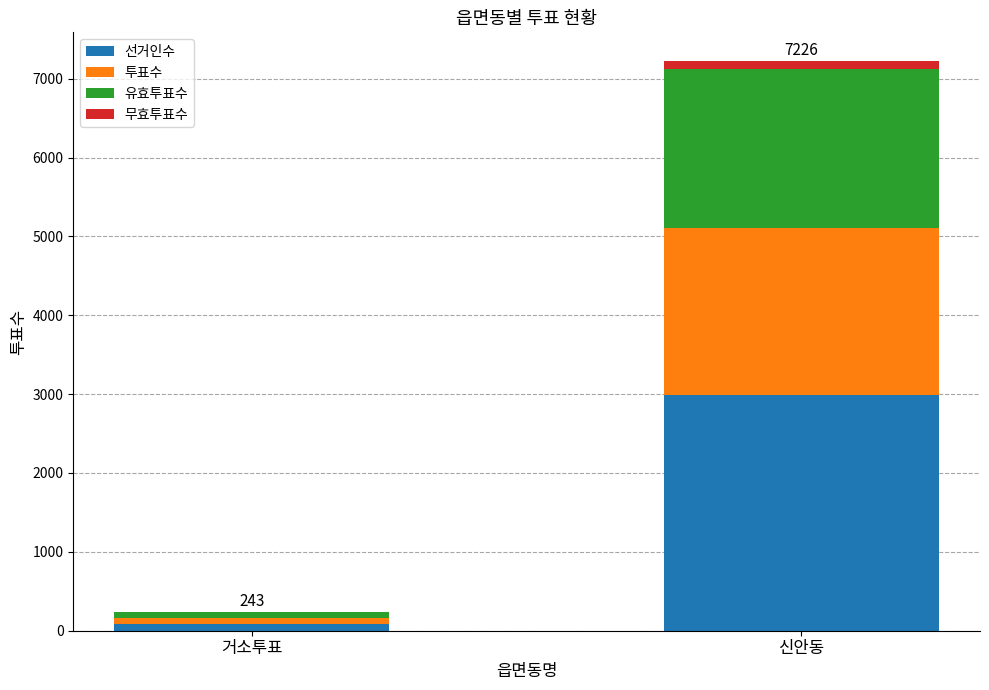

At which category is the sum across all series the highest?

신안동